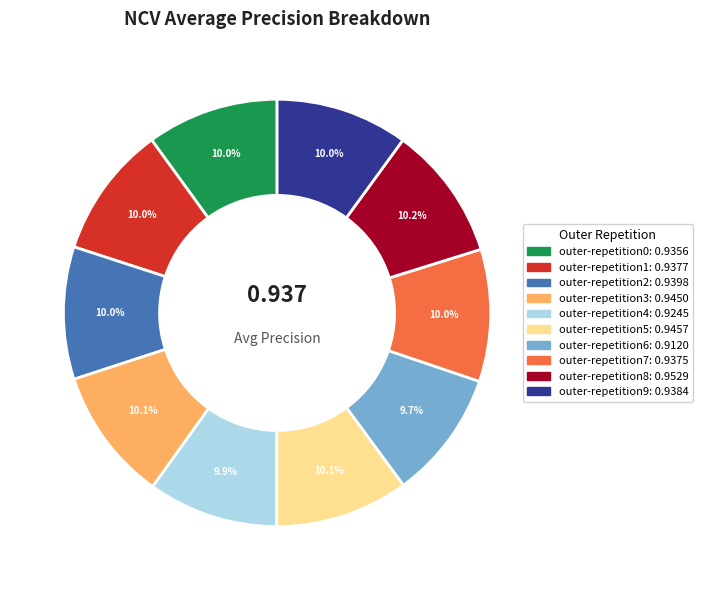

The outer-repetition1 slice represents 10% of the pie. True or false?

True